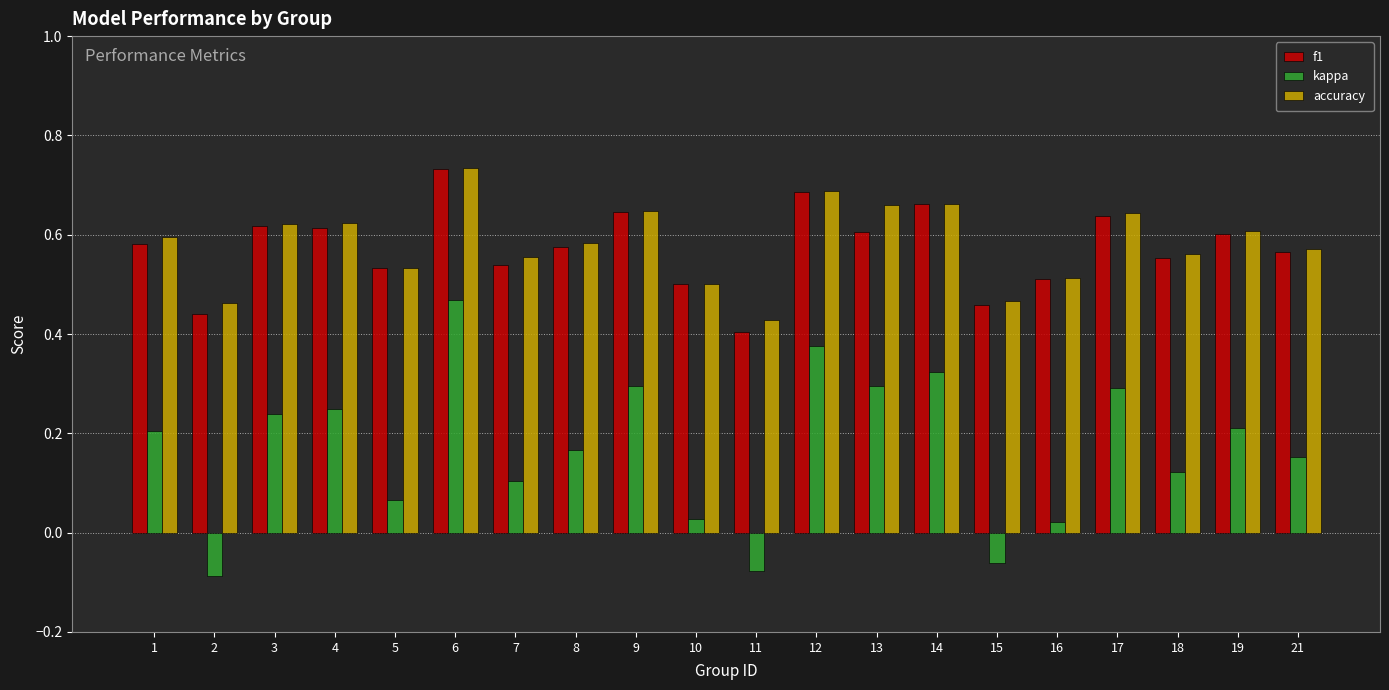

Which label corresponds to the largest value in the chart?

6